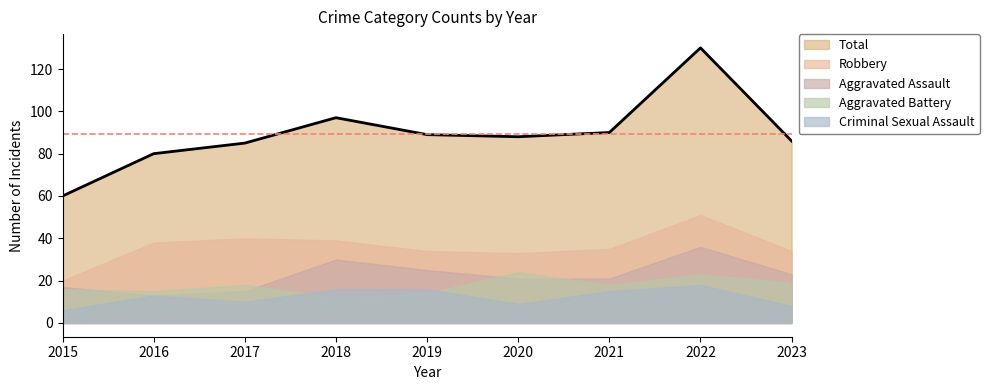

What is the sum of all Robbery values?

324